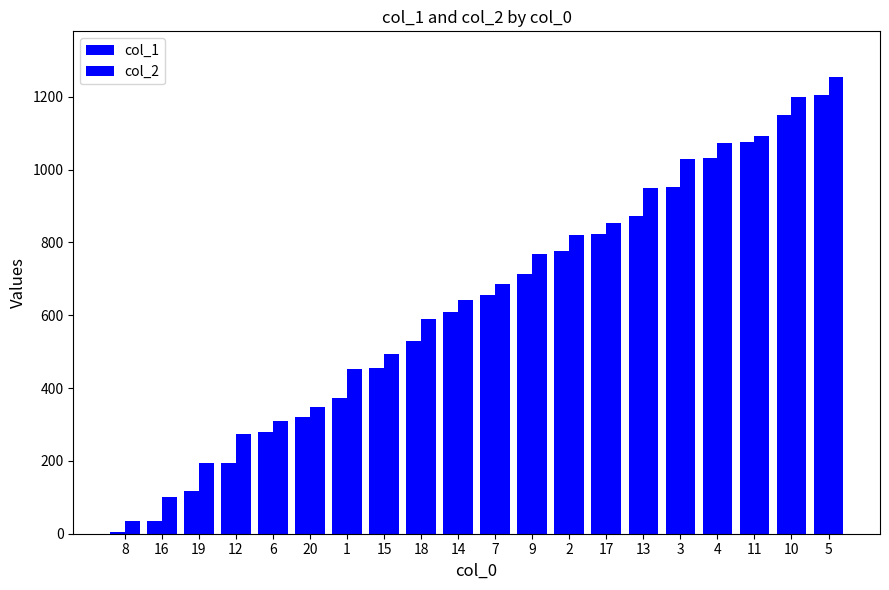

Reading left to right, list all the values displayed in this chart.

col_1: 8=4	16=35	19=117	12=195	6=280	20=320	1=373	15=454	18=530	14=610	7=656	9=714	2=775	17=822	13=872	3=951	4=1032	11=1075	10=1149	5=1205
col_2: 8=34	16=100	19=194	12=274	6=309	20=349	1=453	15=494	18=590	14=643	7=686	9=769	2=820	17=854	13=950	3=1029	4=1074	11=1093	10=1198	5=1254